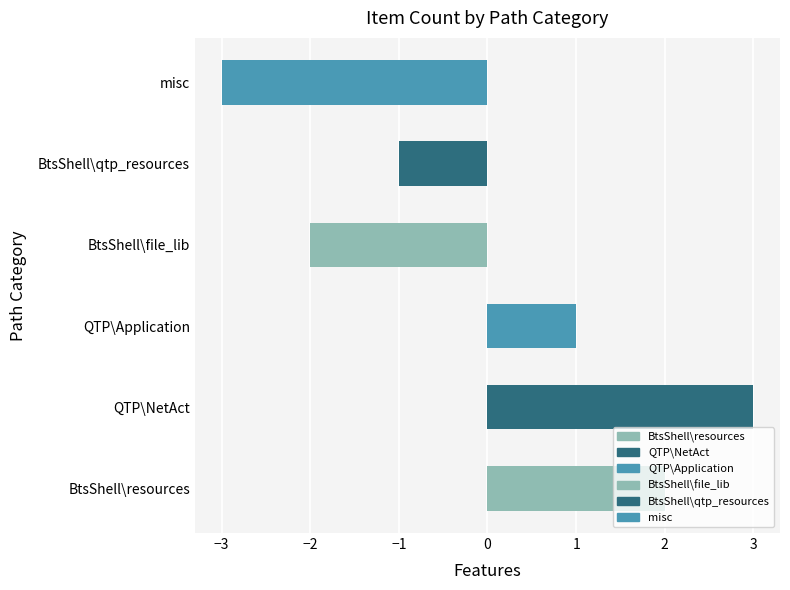

Rank the categories by value from highest to lowest.

QTP\NetAct, BtsShell\resources, QTP\Application, BtsShell\qtp_resources, BtsShell\file_lib, misc